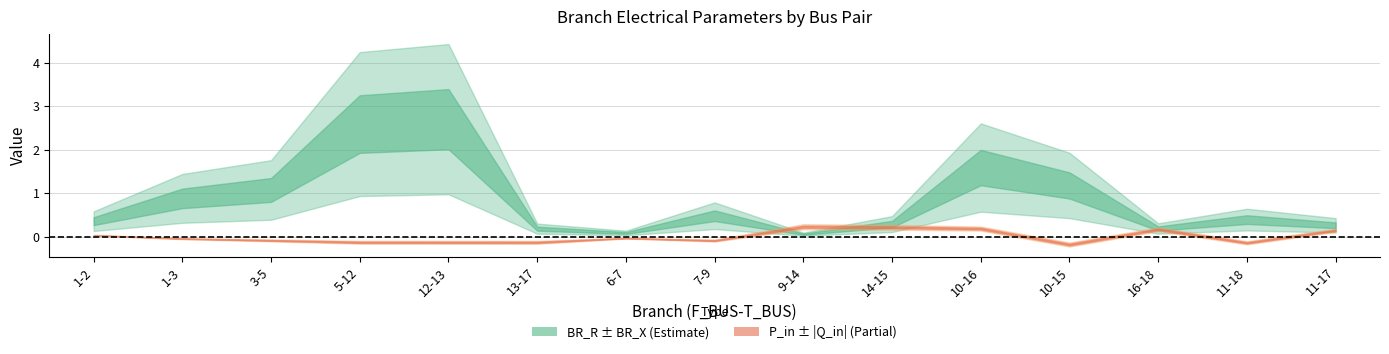

Reading left to right, what are all the values shown in this chart?

BR_R: 1-2=0.4	1-3=0.9	3-5=1.1	5-12=2.6	12-13=2.7	13-17=0.2	6-7=0.1	7-9=0.5	9-14=0.1	14-15=0.3	10-16=1.6	10-15=1.2	16-18=0.2	11-18=0.4	11-17=0.3
BR_X: 1-2=0.2	1-3=0.6	3-5=0.7	5-12=1.7	12-13=1.7	13-17=0.1	6-7=0.1	7-9=0.3	9-14=0.0	14-15=0.2	10-16=1.0	10-15=0.8	16-18=0.1	11-18=0.2	11-17=0.2
P_in: 1-2=0.0	1-3=-0.0	3-5=-0.1	5-12=-0.1	12-13=-0.1	13-17=-0.1	6-7=-0.0	7-9=-0.1	9-14=0.2	14-15=0.2	10-16=0.2	10-15=-0.2	16-18=0.2	11-18=-0.1	11-17=0.1
Q_in: 1-2=0.0	1-3=-0.0	3-5=-0.0	5-12=-0.0	12-13=-0.0	13-17=-0.0	6-7=-0.0	7-9=-0.0	9-14=0.1	14-15=0.1	10-16=0.0	10-15=-0.0	16-18=0.0	11-18=-0.0	11-17=0.0